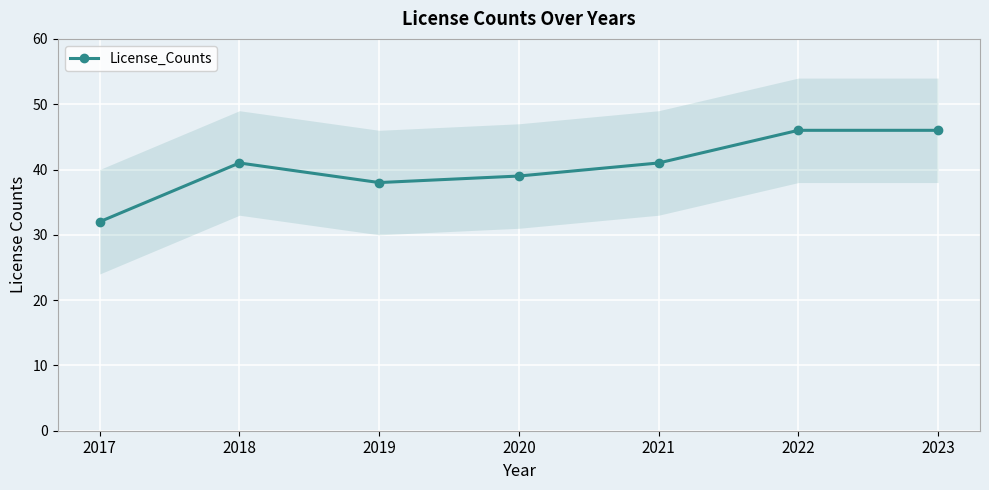

Which has a higher value, 2018 or 2022?

2022